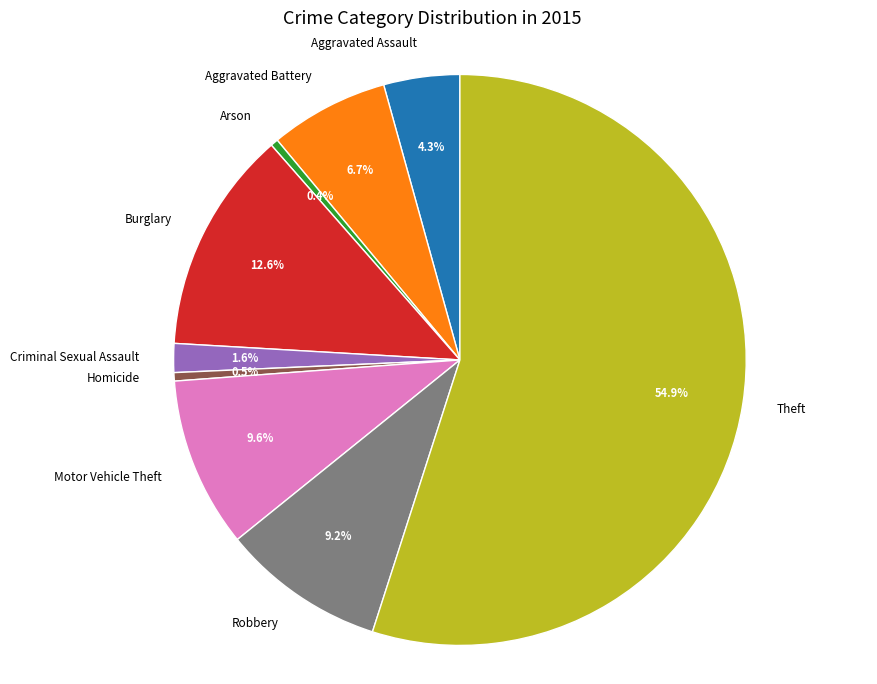

What is the largest slice in the pie chart?

Theft